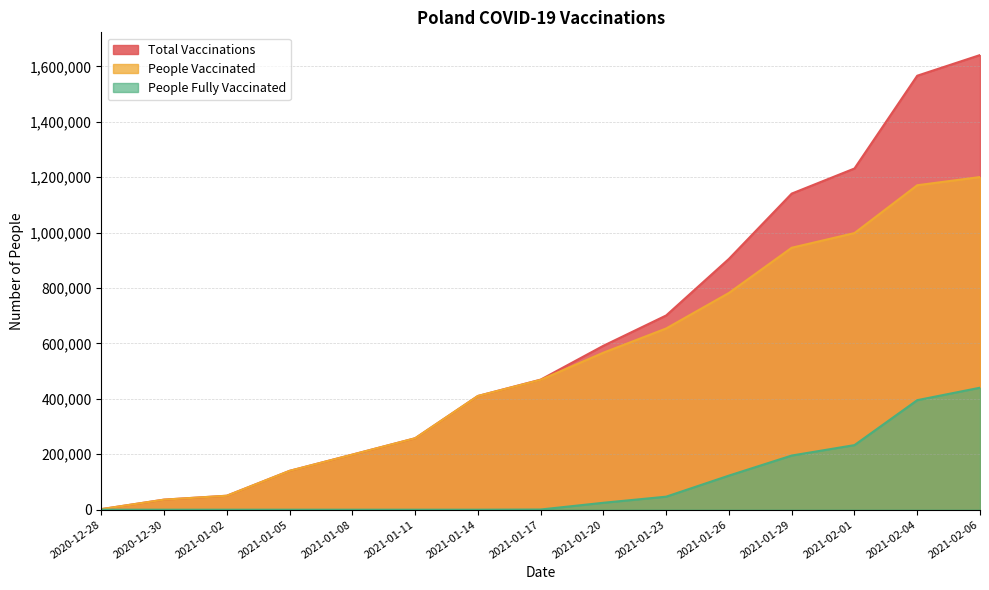

Does the chart have visible grid lines?

Yes